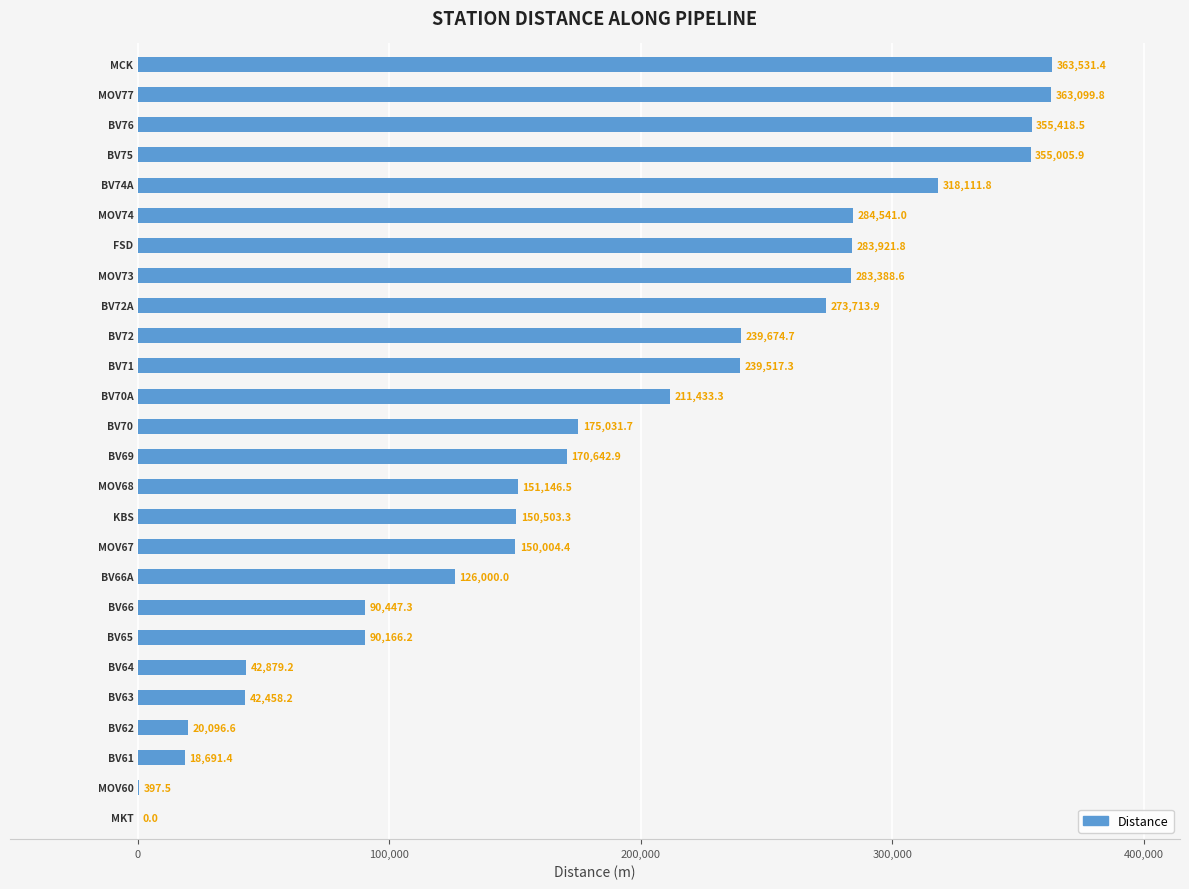

What is the sum of all values?

4799823.2